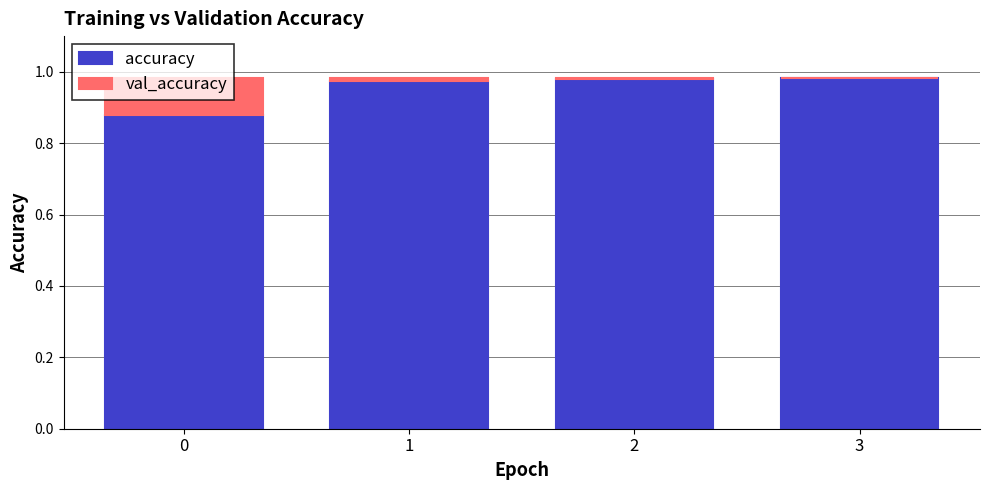

The accuracy series shows 1.4 at 3. True or false?

False